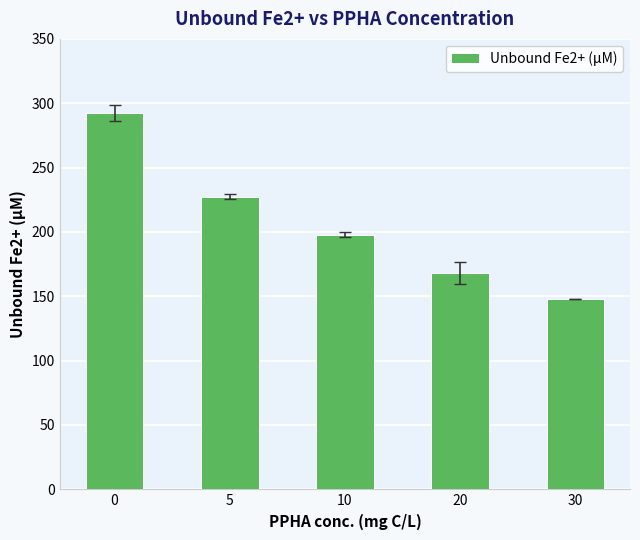

Reading left to right, transcribe all the data shown in this chart.

0=292.3	5=227.5	10=198.0	20=168.4	30=147.9